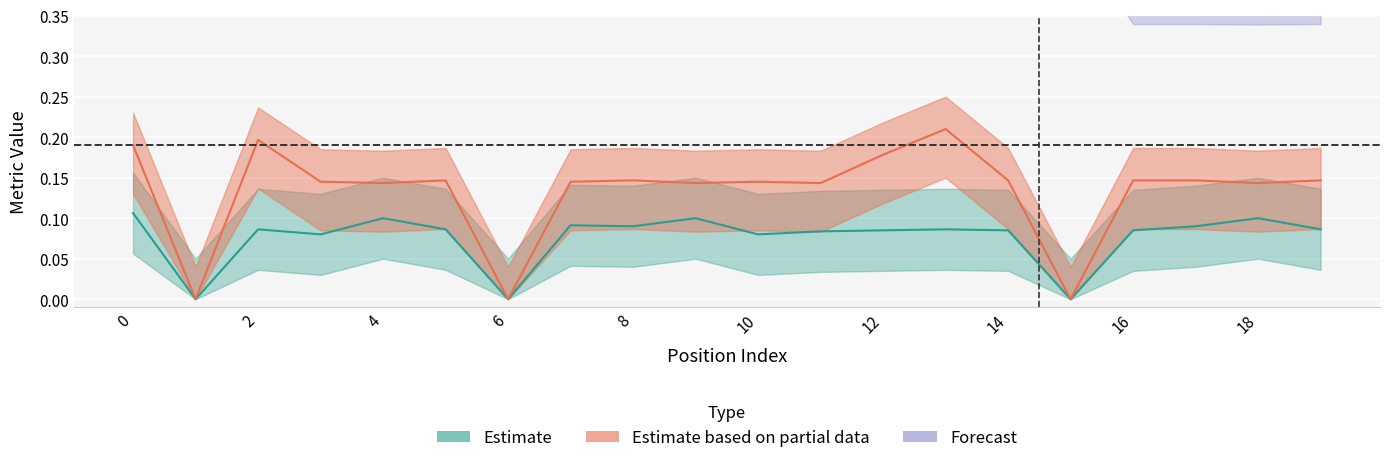

In width, how many points are lower than both neighbors (excluding endpoints)?

6